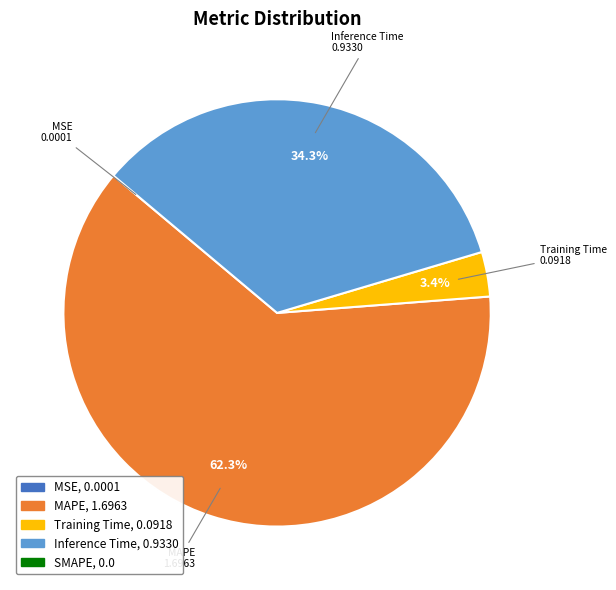

Does any single category account for the majority?

Yes